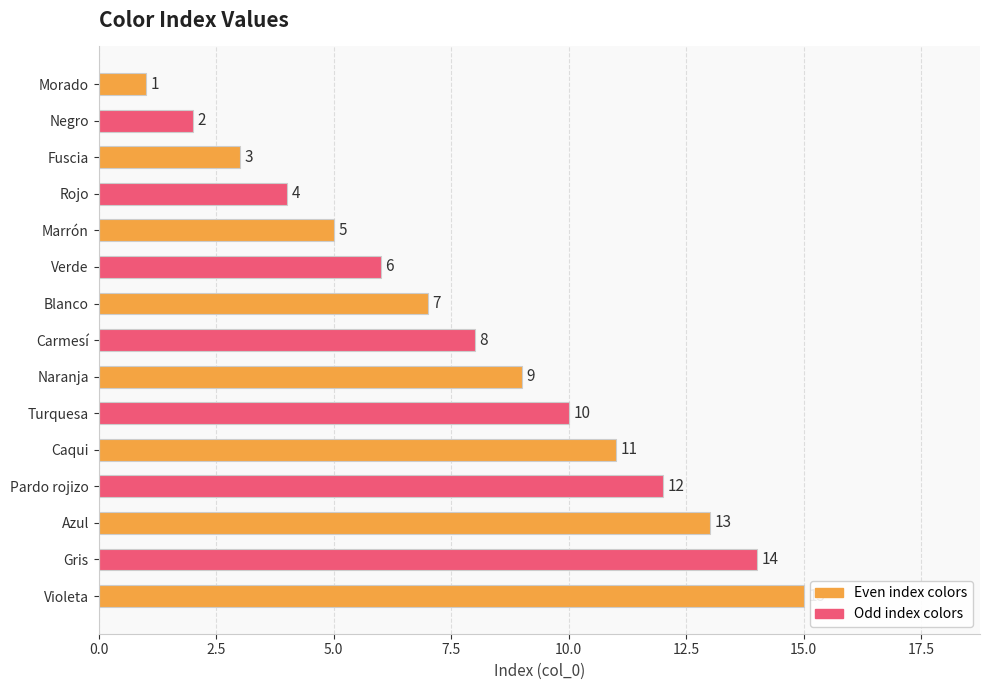

At which label is the value closest to 8?

Carmesí